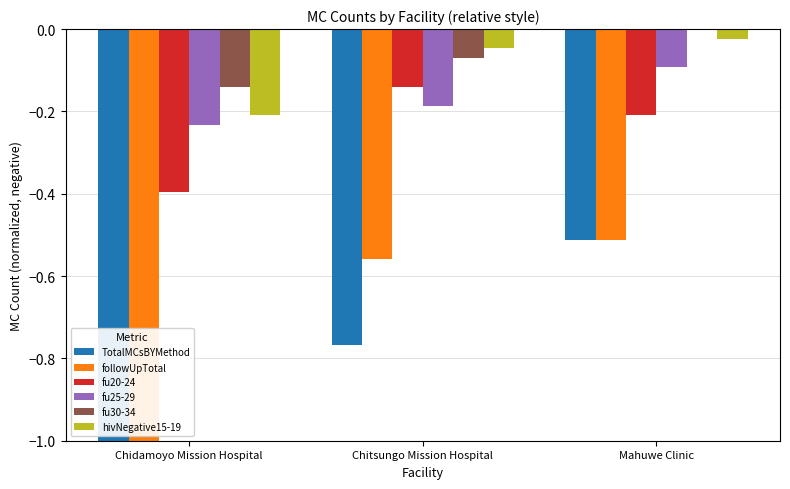

What is the total value across all series at Chitsungo Mission Hospital?

-1.8